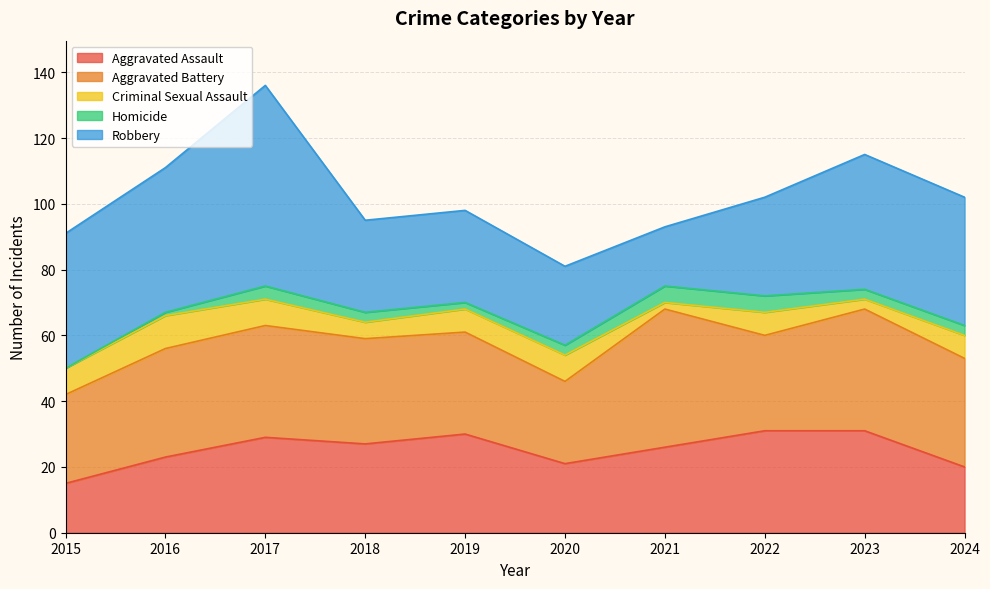

At 2016, list the series in order from smallest to largest.

Homicide, Criminal Sexual Assault, Aggravated Assault, Aggravated Battery, Robbery